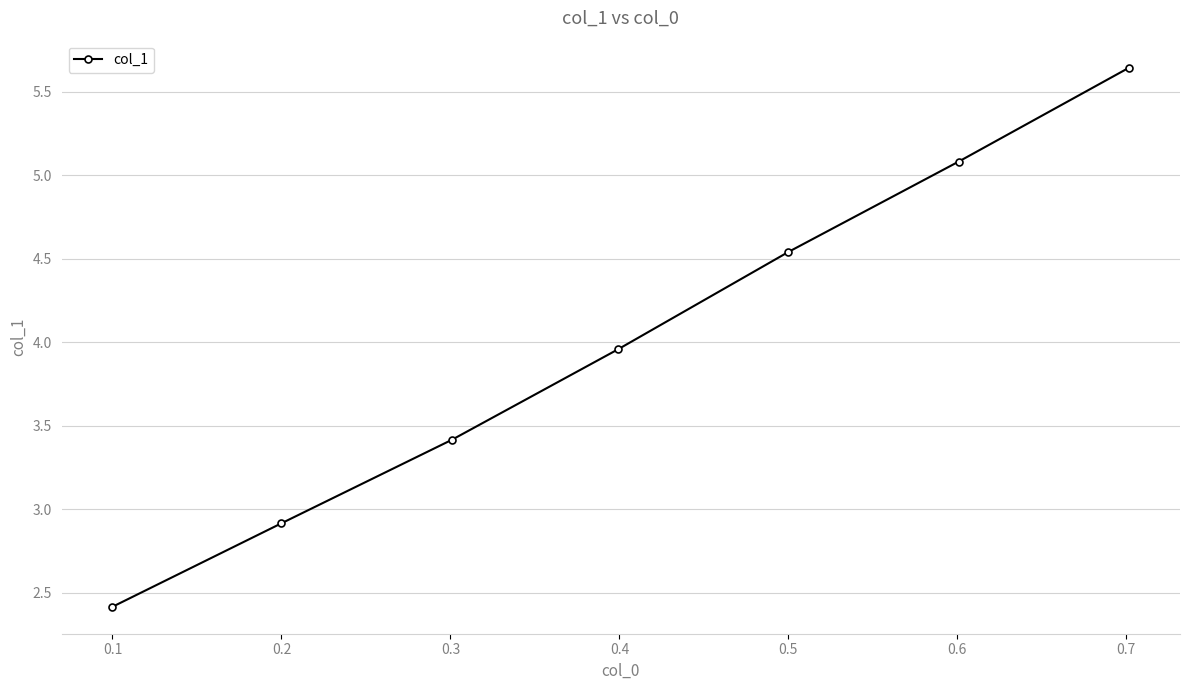

True or false: the data has more than 1 interior local peaks.

False